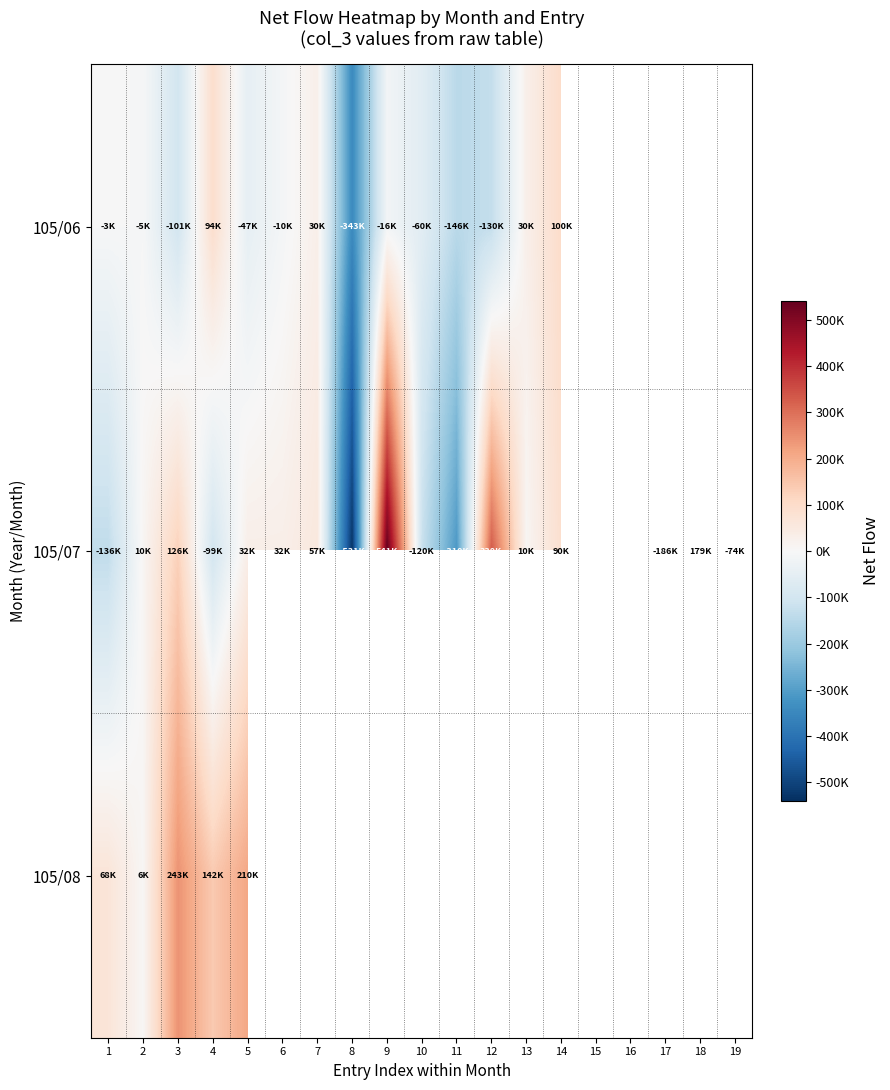

What is the difference between the second highest and minimum values in the 105/07 series?

861000.0